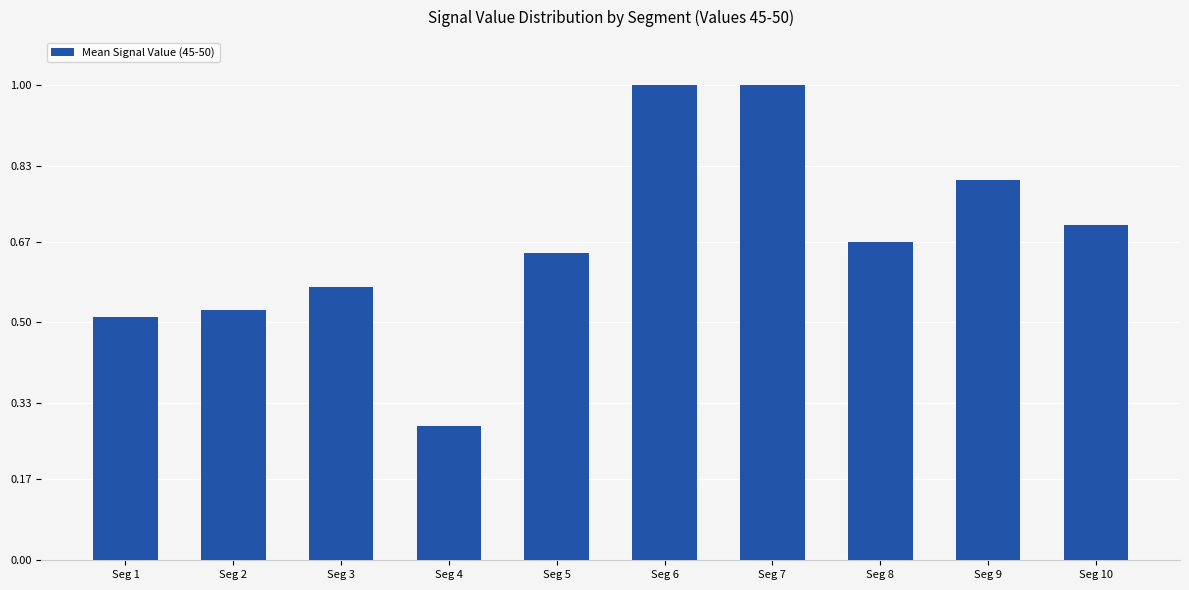

What is the difference between the values at Seg 10 and Seg 3?

0.1